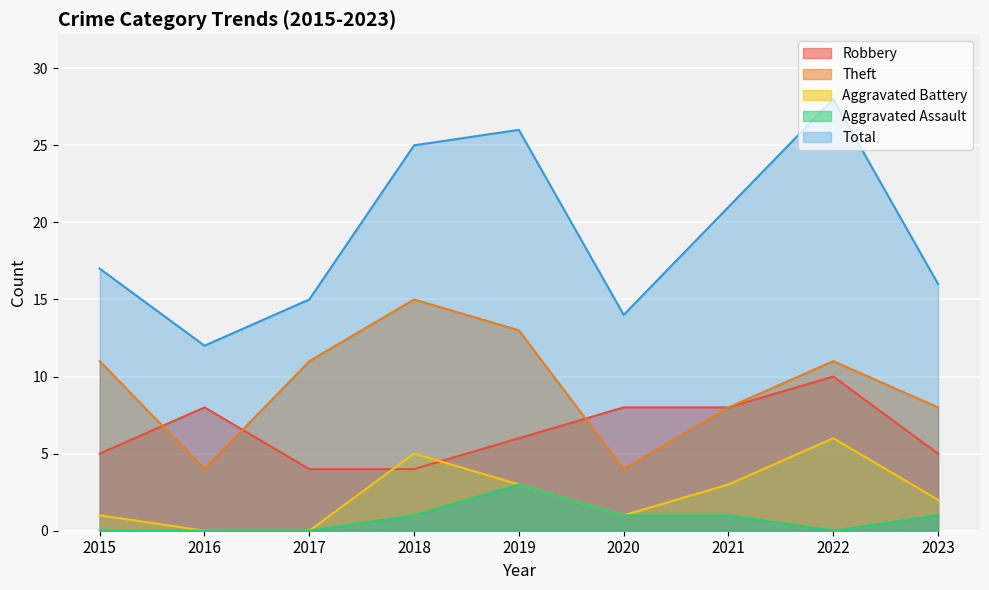

What is the value of the Total point at the 3rd from the left?

15